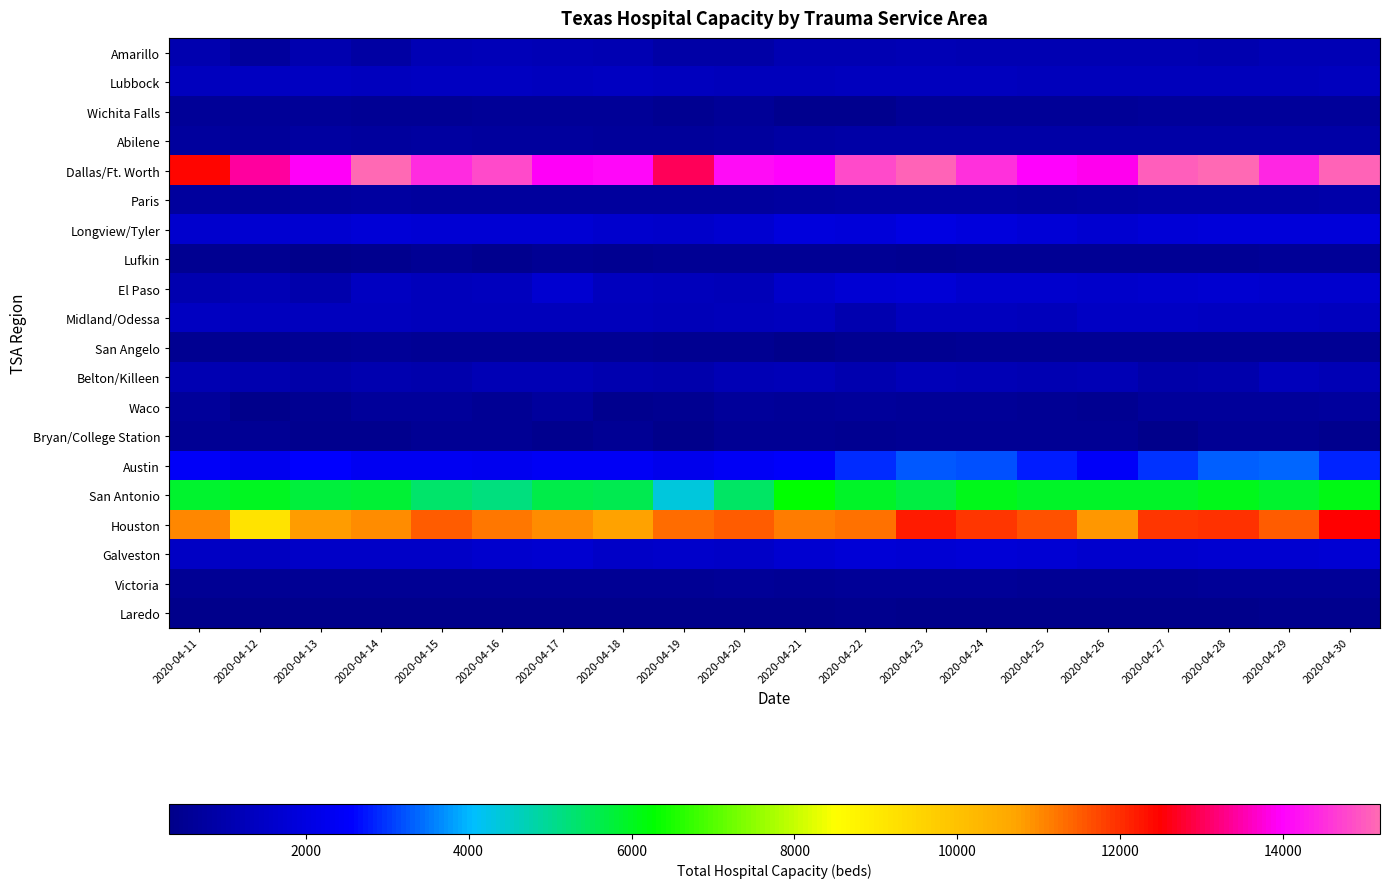

What is the smallest value displayed?

323